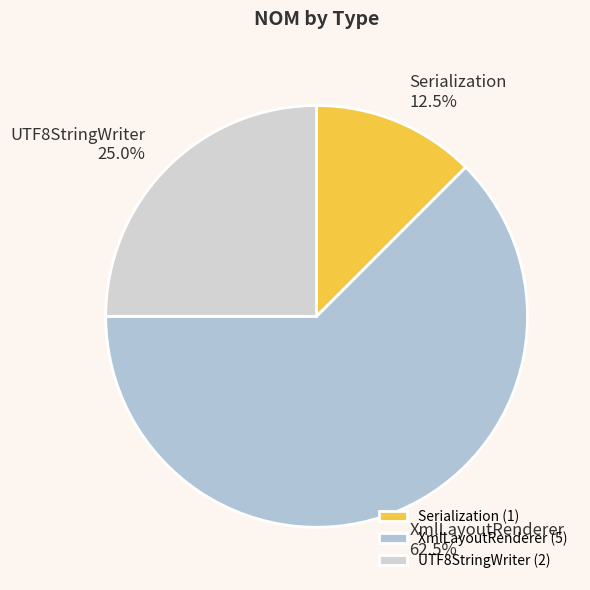

How many segments does this pie chart have?

3